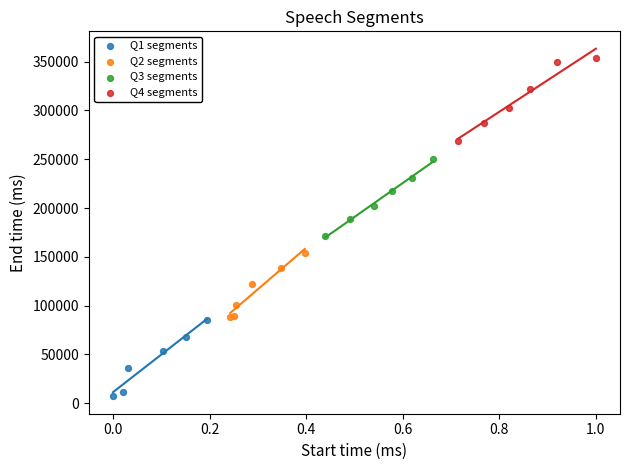

Which series reaches the minimum Y coordinate?

Q1 segments